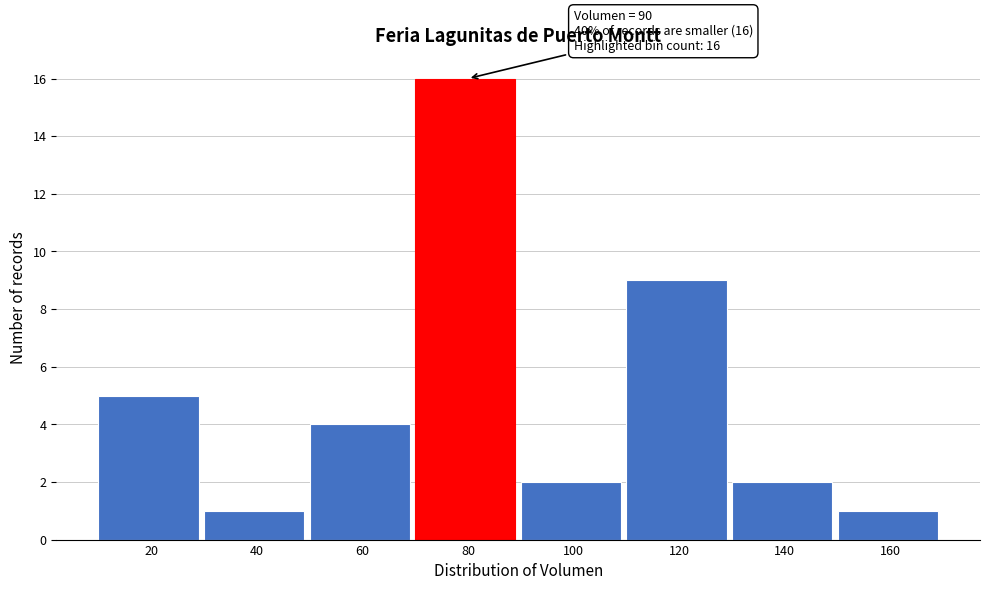

Reading left to right, what are all the values shown in this chart?

5	1	4	16	2	9	2	1